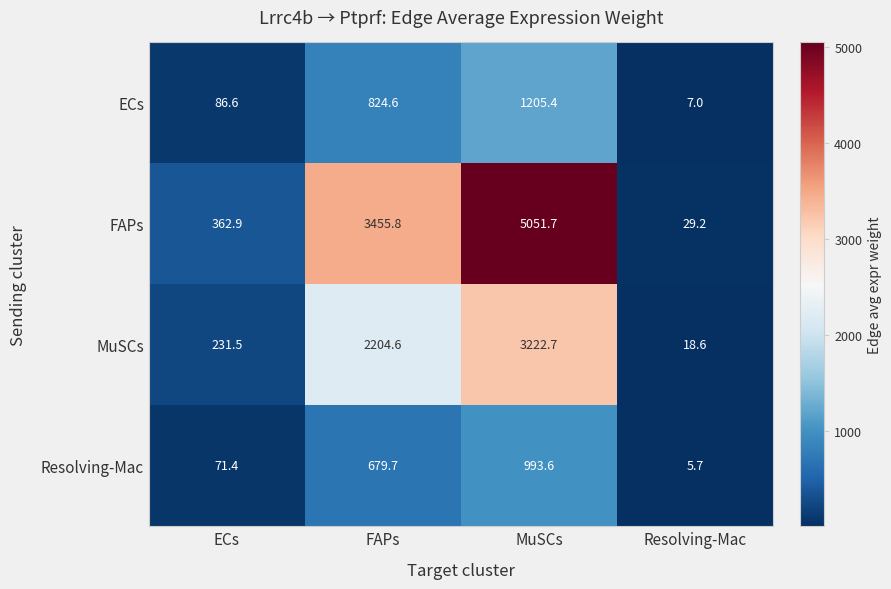

Between ECs and FAPs, which series saw the biggest shift?

FAPs